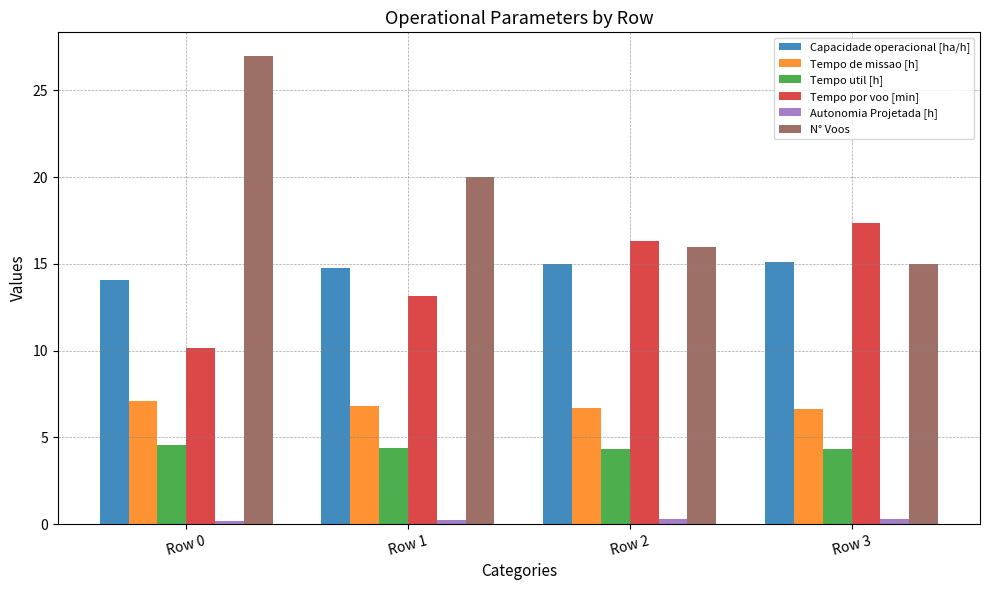

What is the sum of the Tempo por voo [min] values at Row 3 and Row 0?

27.5